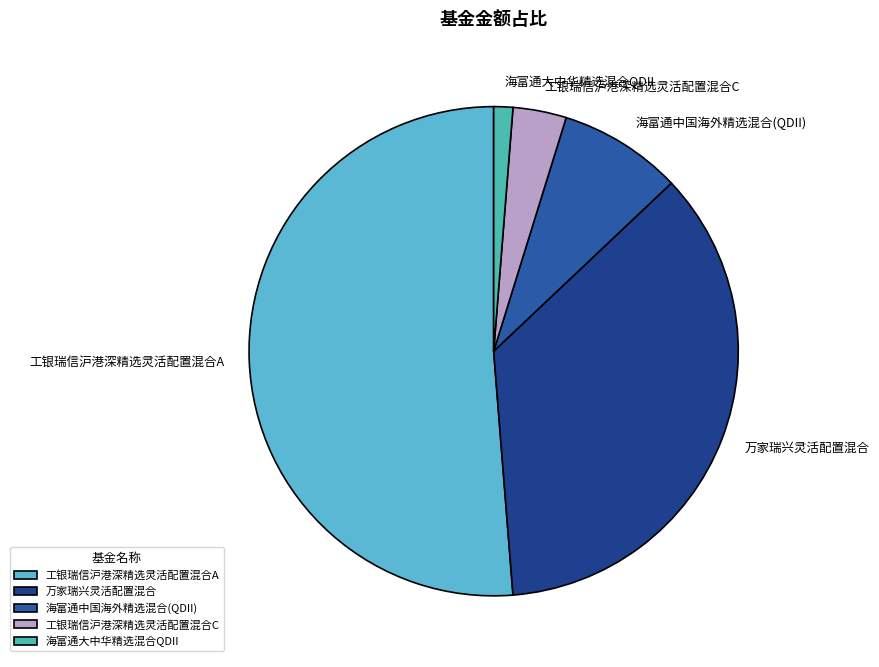

Which category has the biggest portion of the pie?

工银瑞信沪港深精选灵活配置混合A